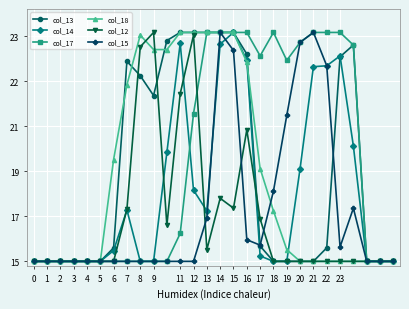

Which series ends up on top after the final intersection of col_15 and col_12?

col_15